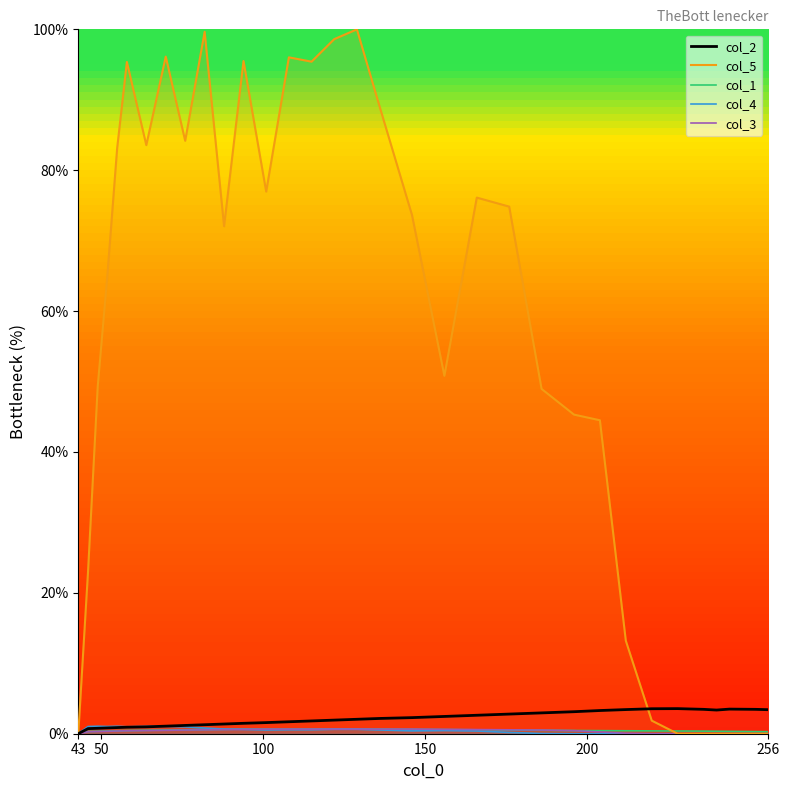

Which series has the largest total across all categories?

col_5